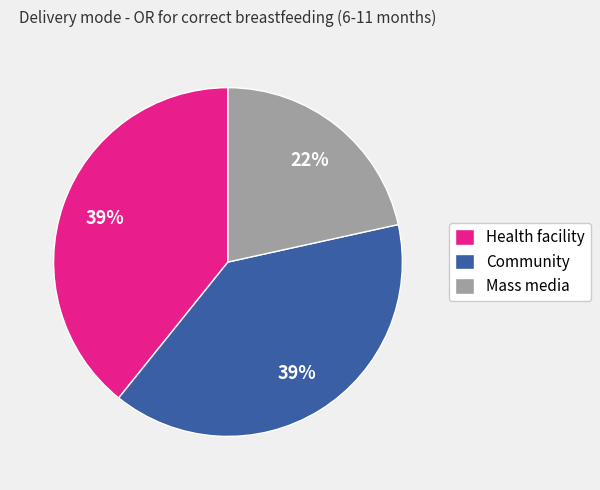

Does Health facility represent more than half of the total?

No